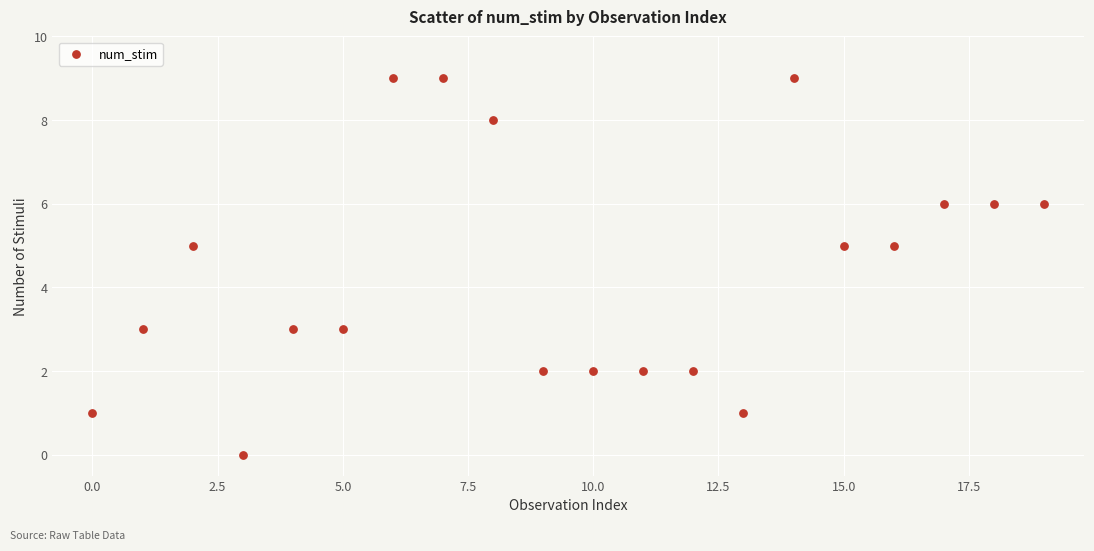

What is the range of Y values (max minus min)?

9